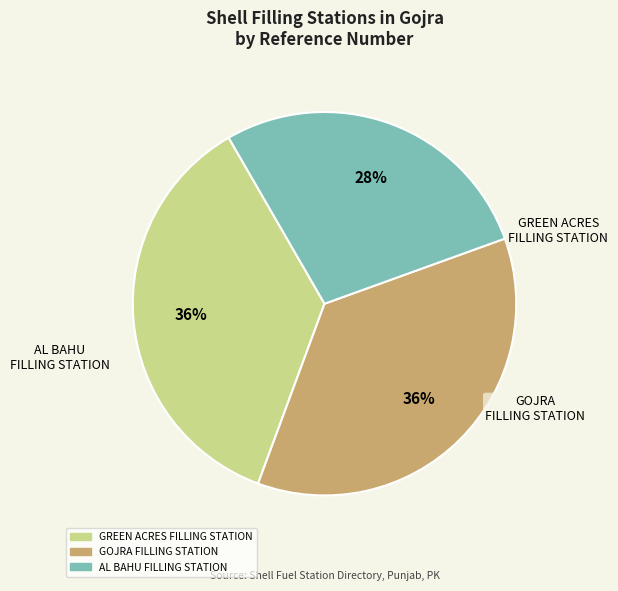

To the nearest percent, what is the average slice percentage?

33%